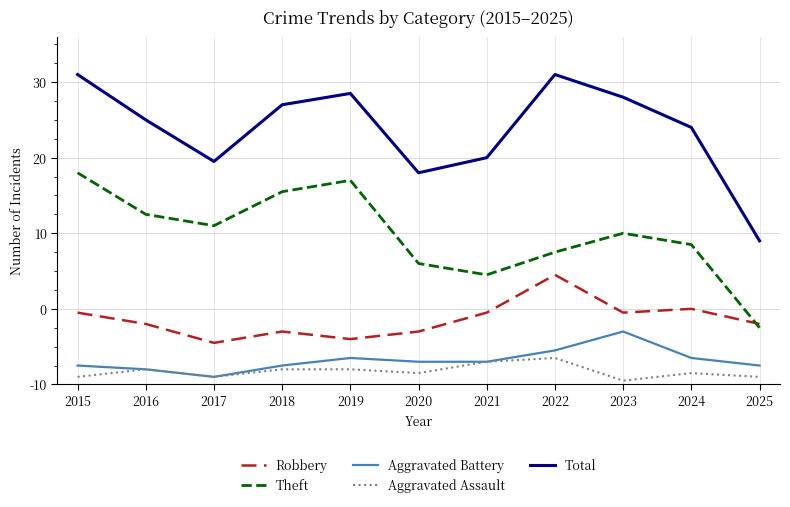

Which category has the highest value in the Robbery series?

2022